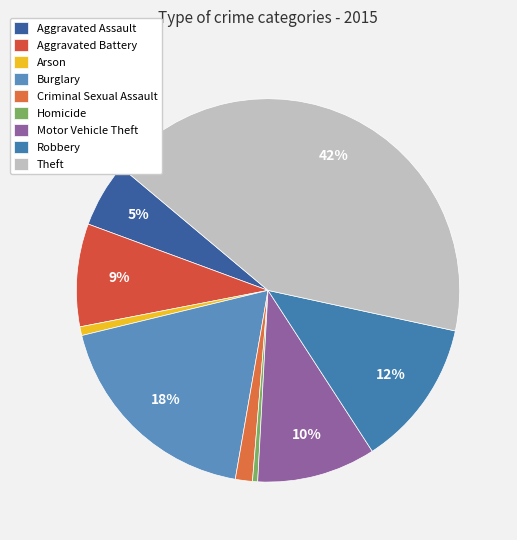

Do Burglary and Motor Vehicle Theft together represent more than half of the pie?

No